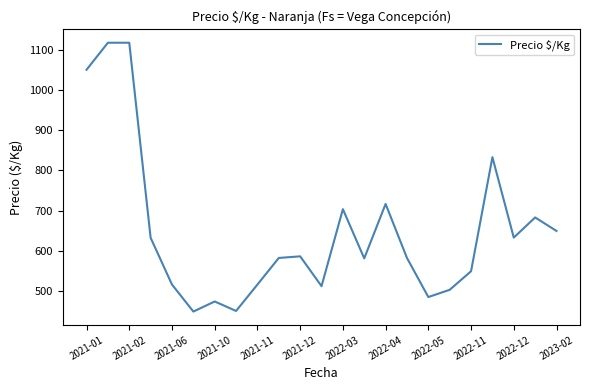

True or false: the data has more than 0 interior local peaks.

True